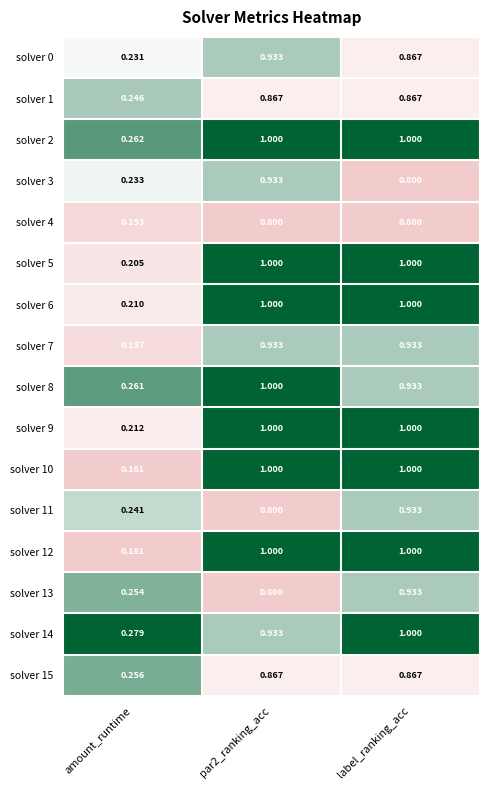

Which series has the largest total across all categories?

solver 2